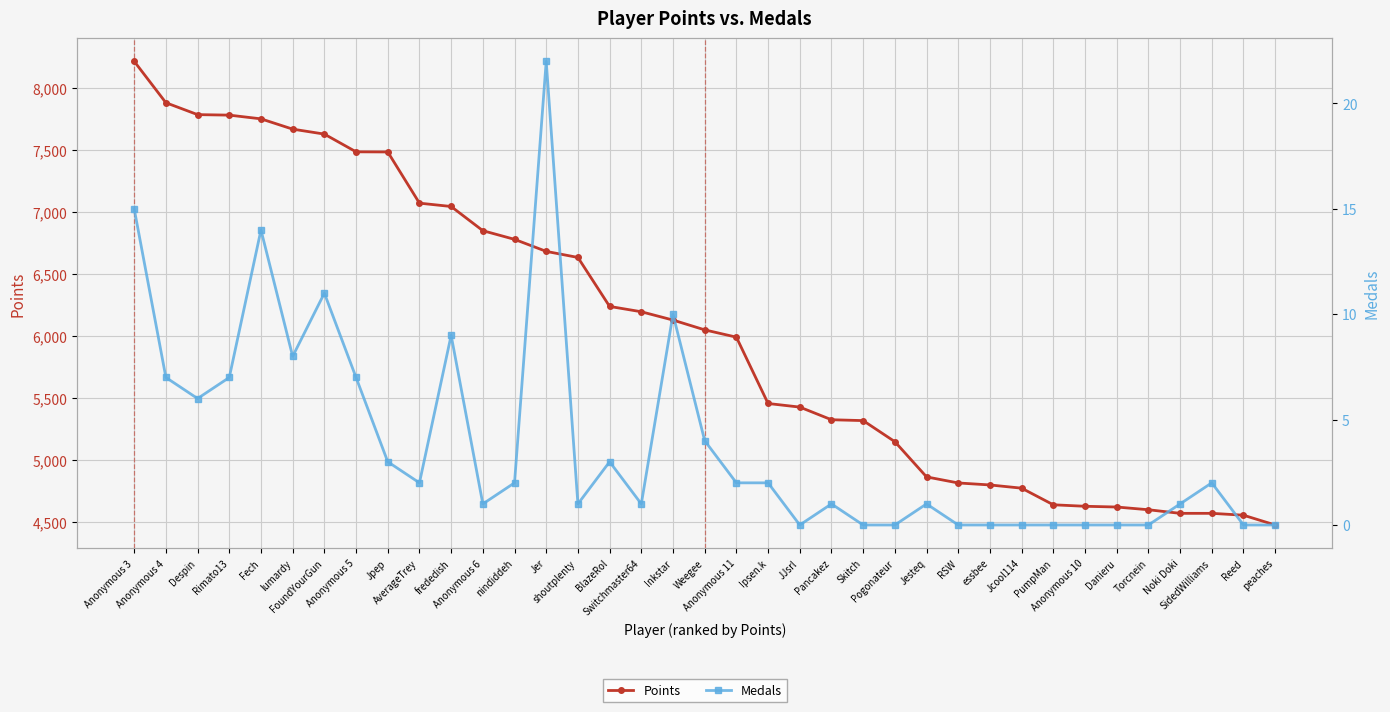

Reading left to right, extract all data points from this chart.

Points: Anonymous 3=8215	Anonymous 4=7881	Despin=7785	Rimato13=7781	Fech=7751	lumardy=7668	FoundYourGun=7628	Anonymous 5=7485	Jpep=7484	AverageTrey=7071	frededish=7044	Anonymous 6=6849	nindiddeh=6779	Jer=6682	shoutplenty=6633	BlazeRol=6238	Switchmaster64=6195	Inkstar=6128	Weegee=6049	Anonymous 11=5990	Ipsen.k=5455	JJsrl=5426	Pancakez=5324	Skitch=5317	Pogonateur=5147	Jesteq=4863	RSW=4814	essbee=4798	Jcool114=4772	PumpMan=4638	Anonymous 10=4626	Danieru=4620	Torcnein=4598	Noki Doki=4569	SidedWilliams=4569	Reed=4554	peaches=4475
Medals: Anonymous 3=15	Anonymous 4=7	Despin=6	Rimato13=7	Fech=14	lumardy=8	FoundYourGun=11	Anonymous 5=7	Jpep=3	AverageTrey=2	frededish=9	Anonymous 6=1	nindiddeh=2	Jer=22	shoutplenty=1	BlazeRol=3	Switchmaster64=1	Inkstar=10	Weegee=4	Anonymous 11=2	Ipsen.k=2	JJsrl=0	Pancakez=1	Skitch=0	Pogonateur=0	Jesteq=1	RSW=0	essbee=0	Jcool114=0	PumpMan=0	Anonymous 10=0	Danieru=0	Torcnein=0	Noki Doki=1	SidedWilliams=2	Reed=0	peaches=0